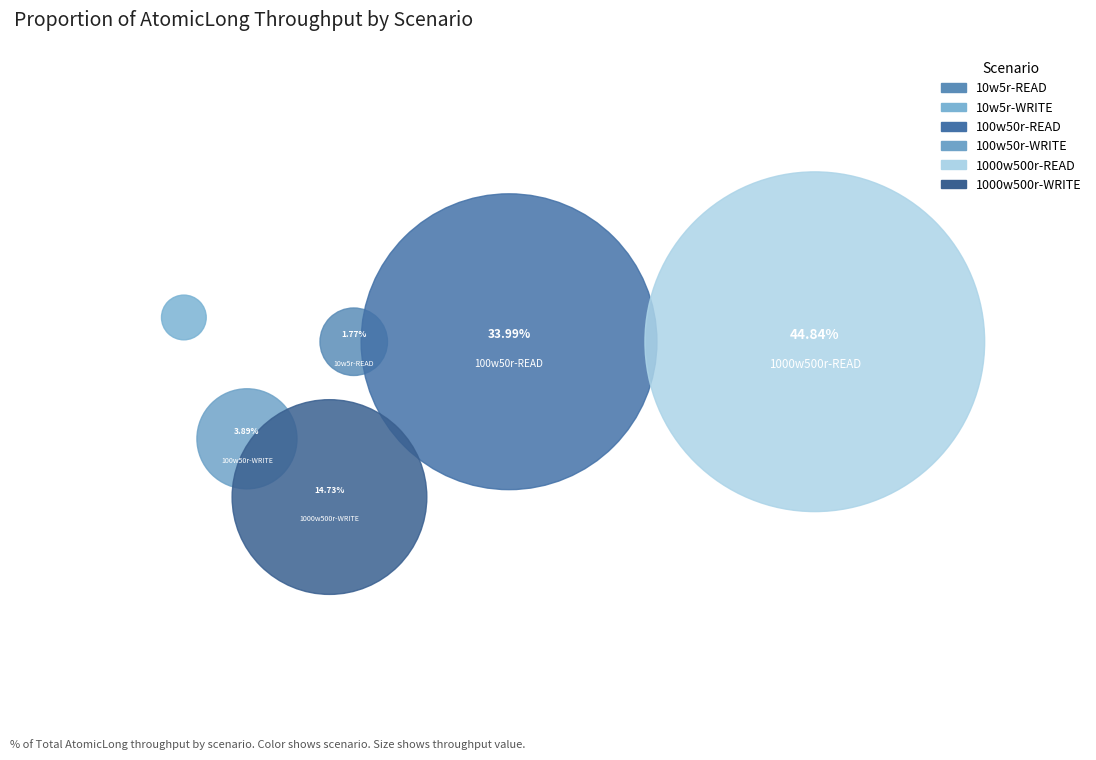

Is 10w5r-WRITE the majority of the pie?

No